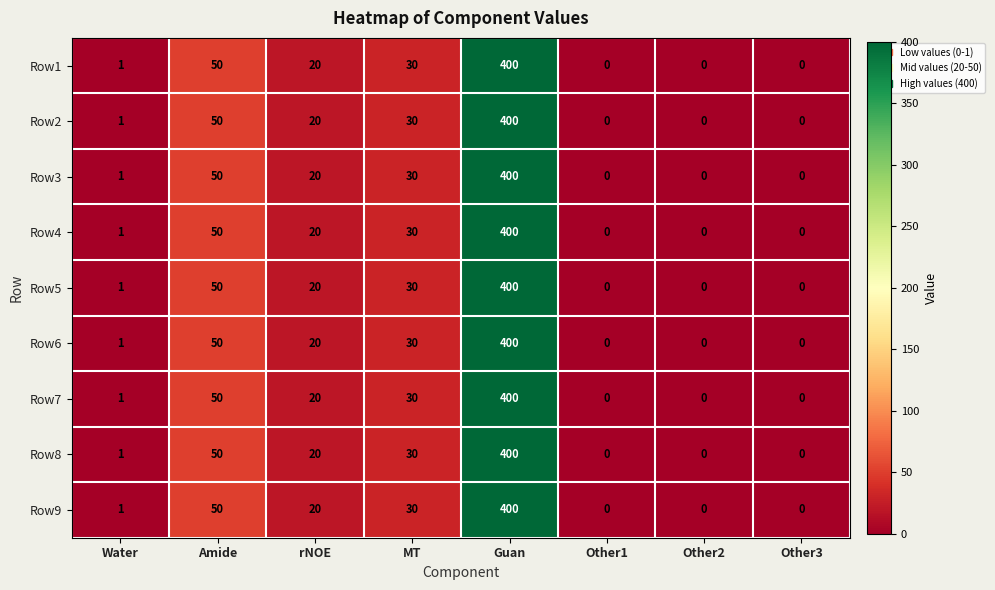

At which category is the sum across all series the highest?

Guan